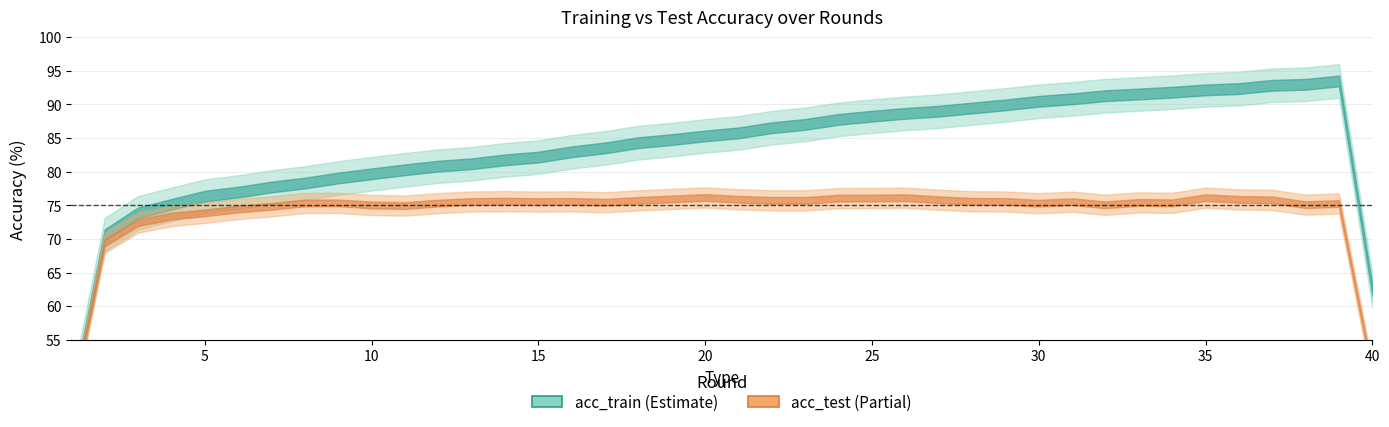

Which series has the largest range (max minus min)?

acc_train